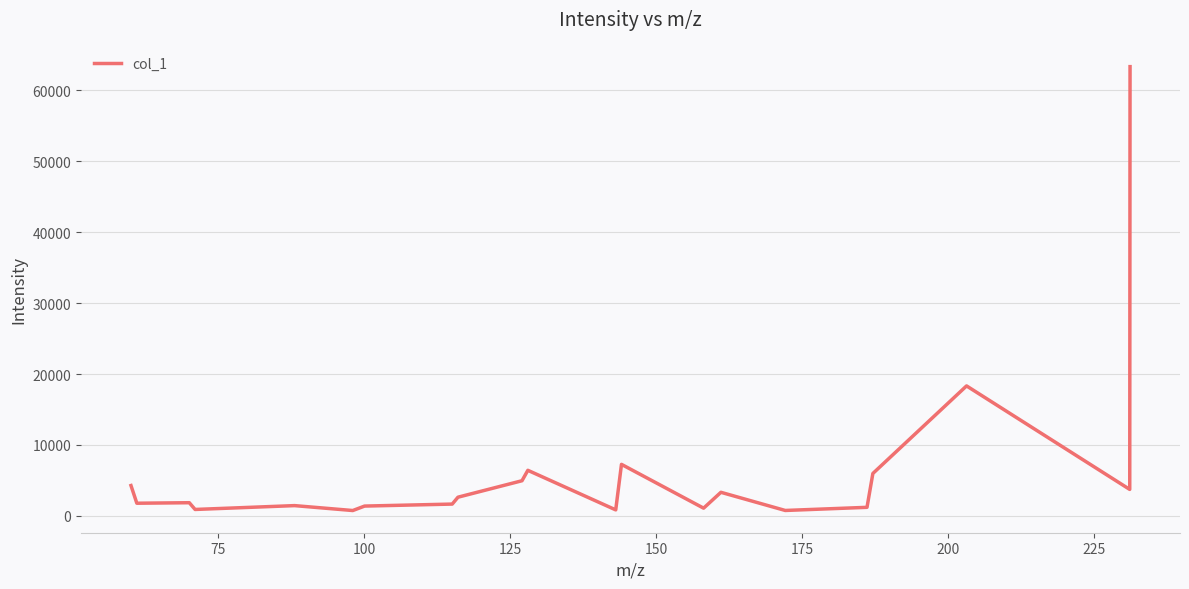

What is the average value?

6379.7